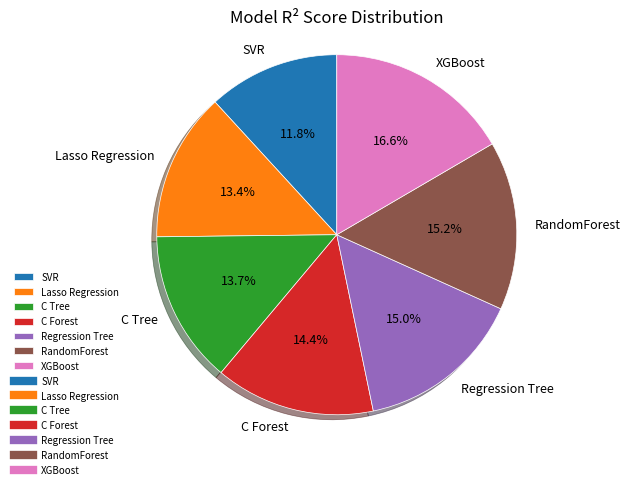

How many slices are in this pie chart?

7